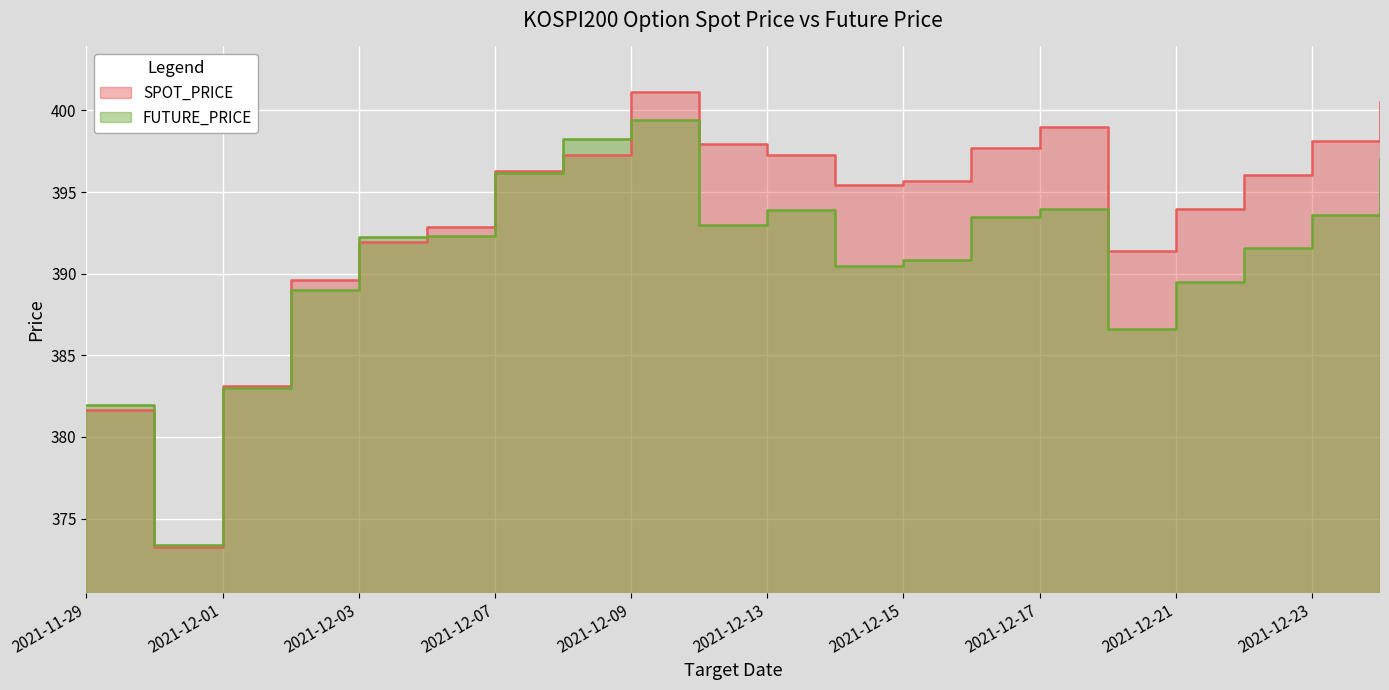

At which label does FUTURE_PRICE first exceed 392?

2021-12-03